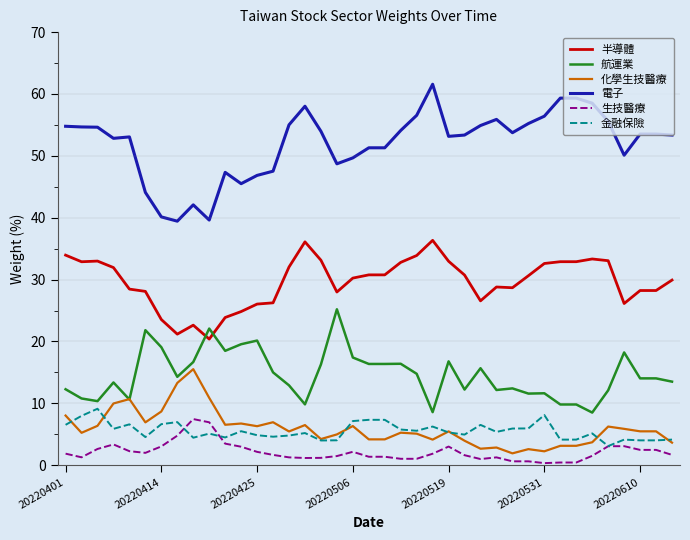

What is the lowest value of the 金融保險 series?

3.1